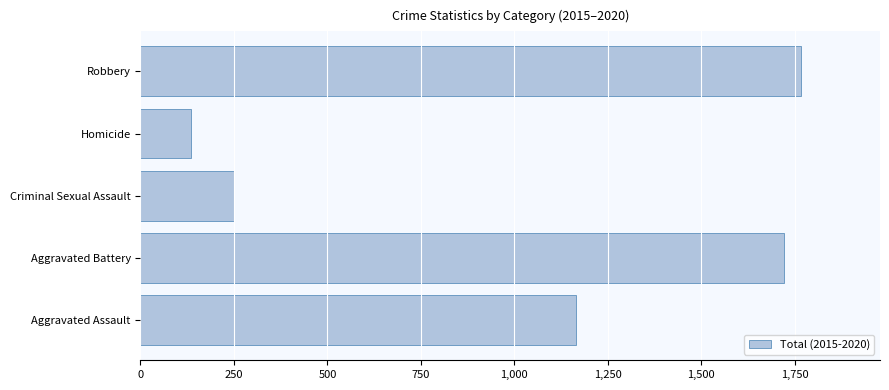

True or false: the data shows 365 at Aggravated Battery.

False